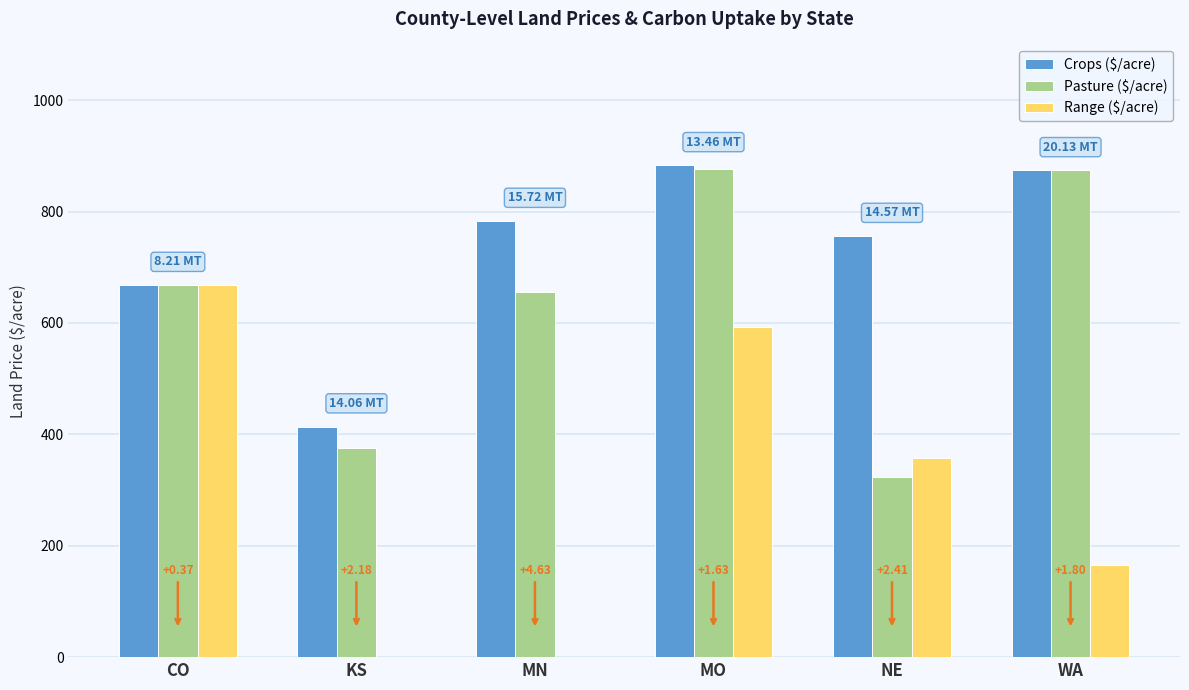

Is it true that Crops ($/acre) equals 145 at CO?

False